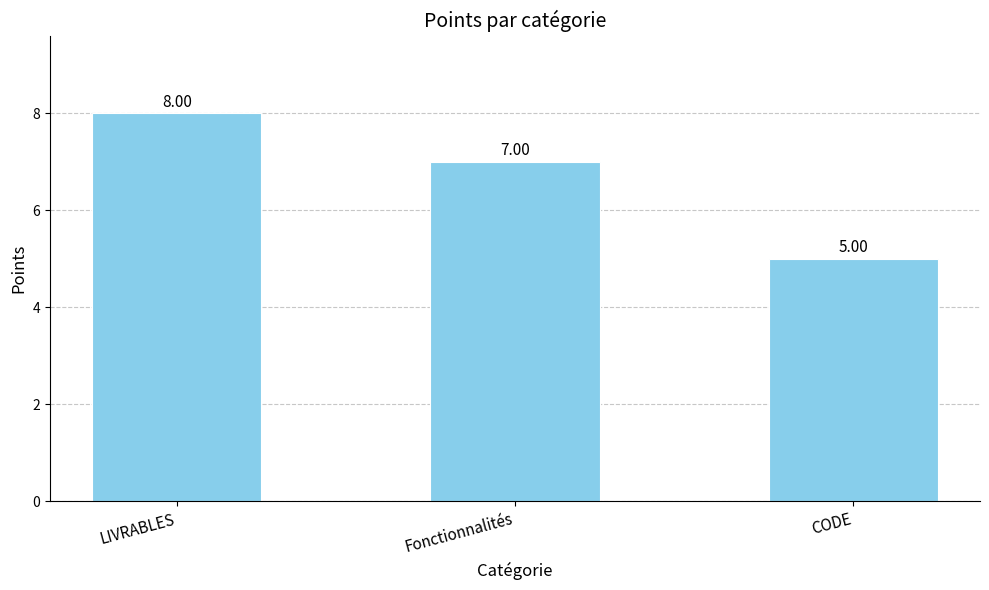

Reading left to right, what are all the values shown in this chart?

LIVRABLES=8	Fonctionnalités=7	CODE=5